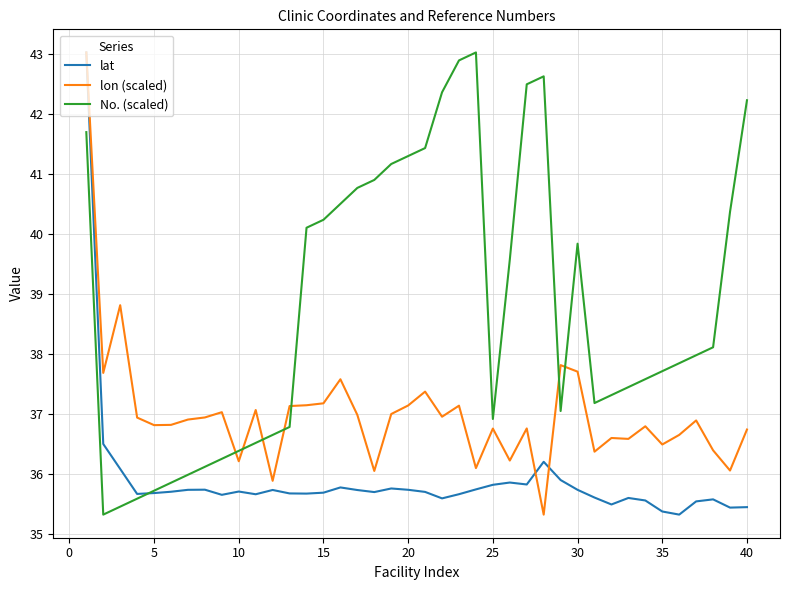

How many times do lat and No. (scaled) cross each other?

1